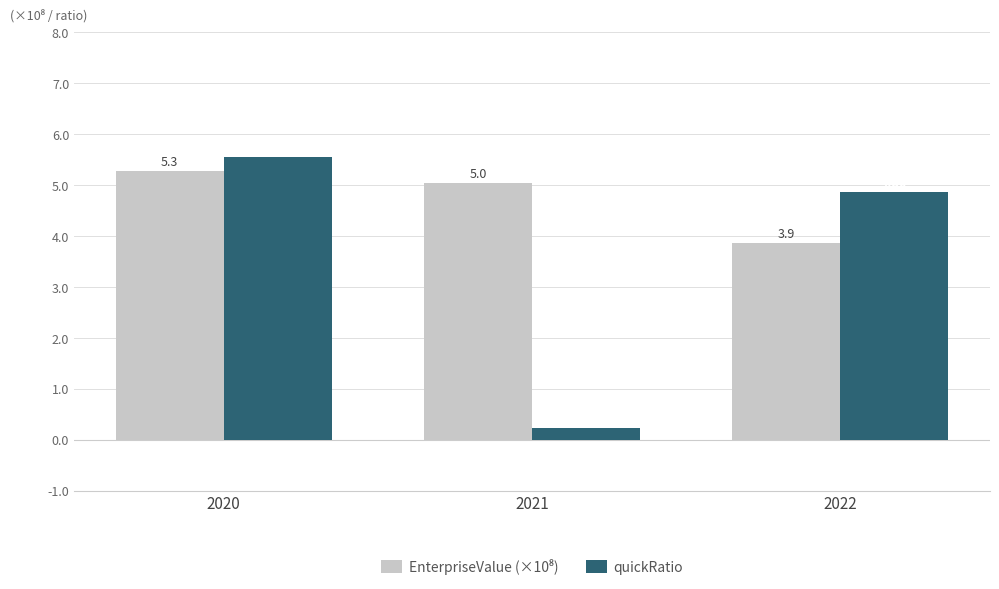

At how many categories does at least one series exceed 3?

3